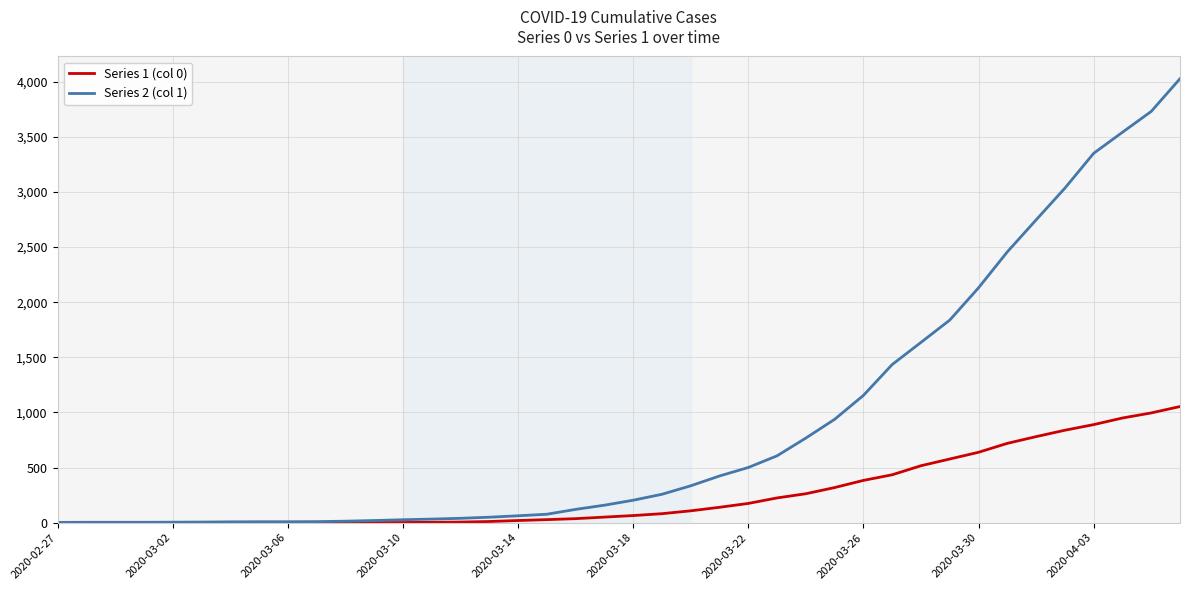

Which series has the largest total across all categories?

Series 2 (col 1)